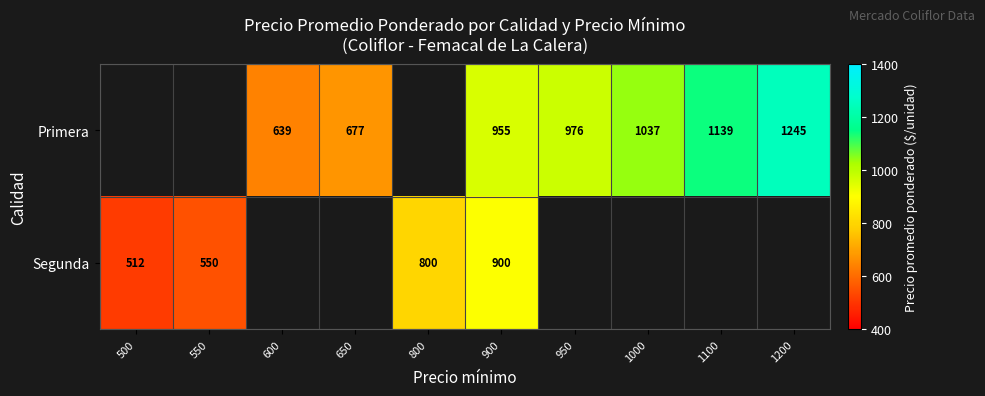

At which category does the chart reach its minimum across all series?

500